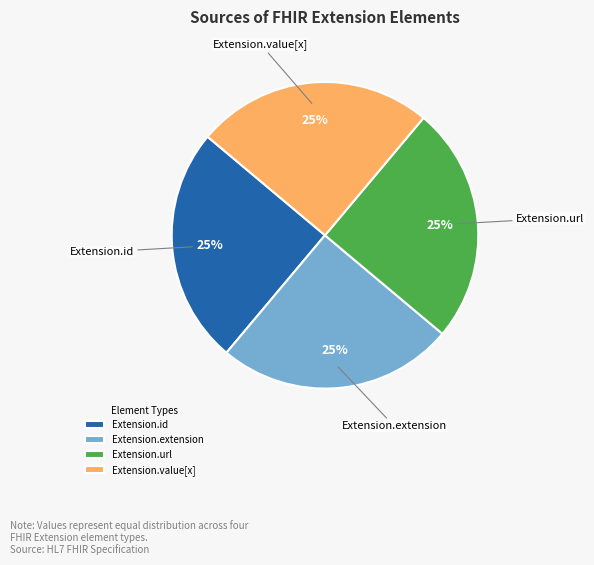

Is there any slice that represents more than half of the pie?

No